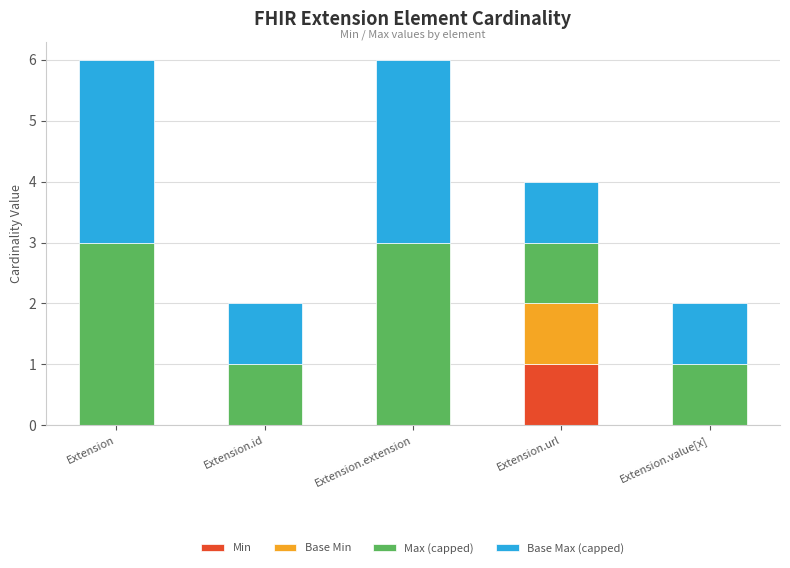

Which category has the highest value in the Min series?

Extension.url